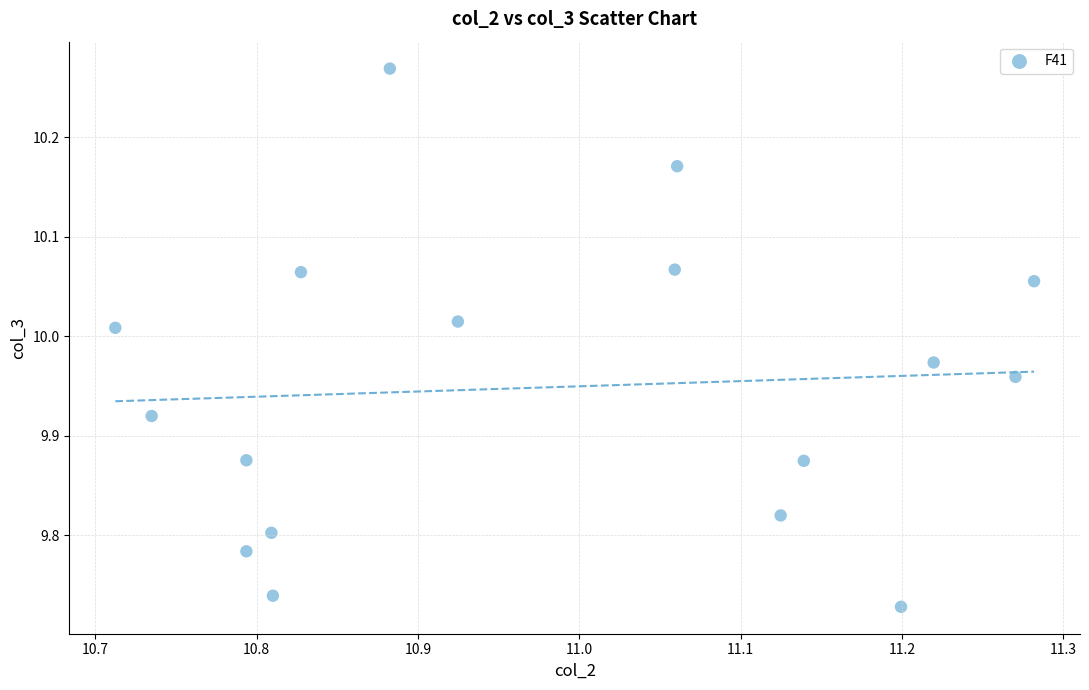

What is the range of Y values (max minus min)?

0.5